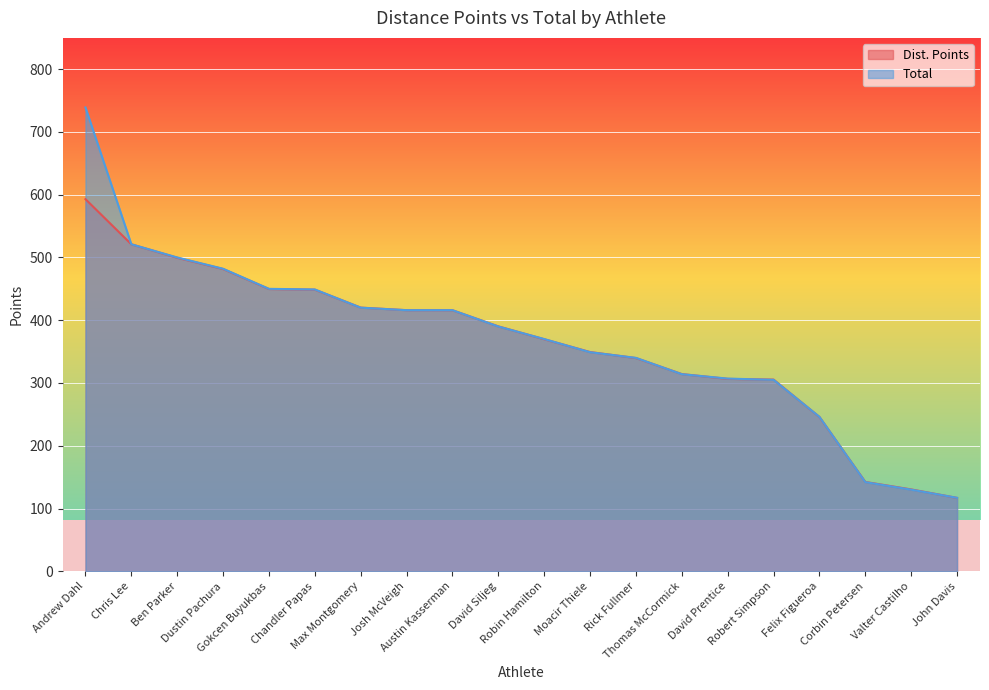

True or false: Dist. Points has a value of 306.5 at David Prentice.

True